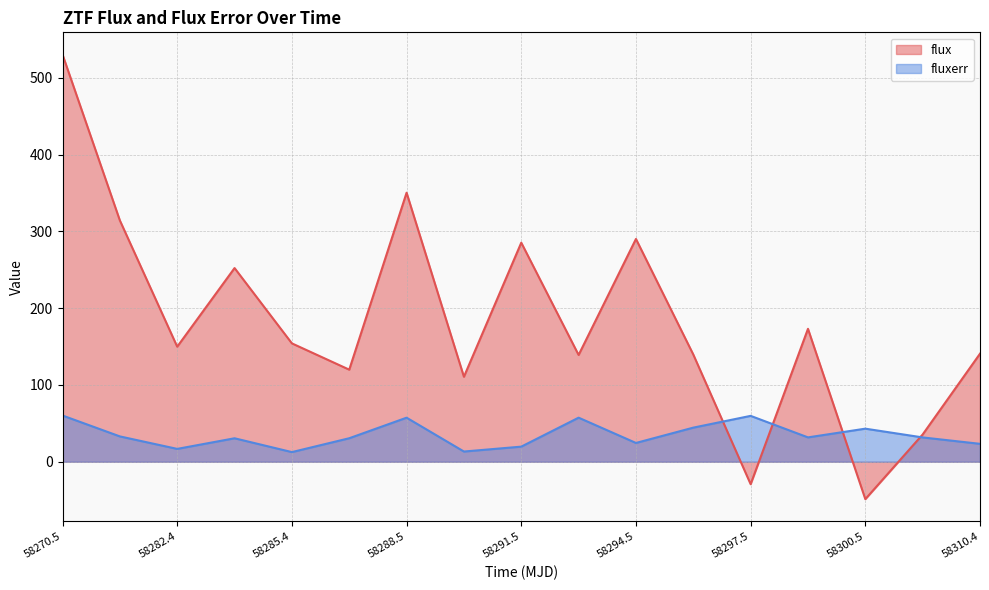

At how many categories does at least one series exceed 34?

17